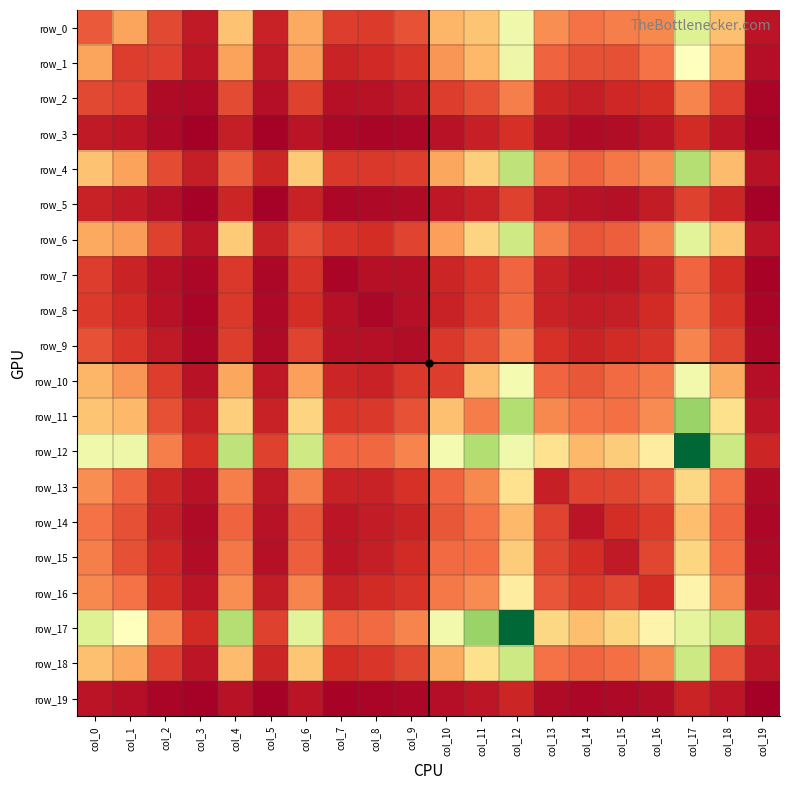

At col_7, list the series in order from largest to smallest.

row_12, row_17, row_0, row_4, row_11, row_6, row_18, row_10, row_1, row_13, row_16, row_15, row_14, row_2, row_8, row_9, row_5, row_3, row_7, row_19